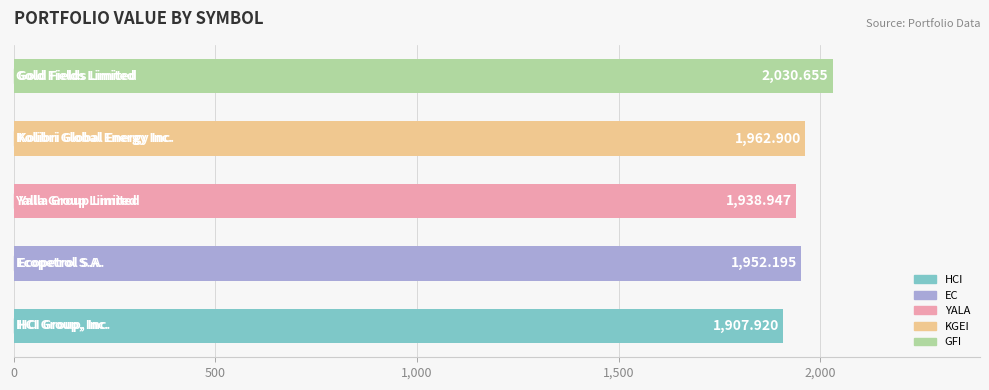

What is the average value?

1958.5